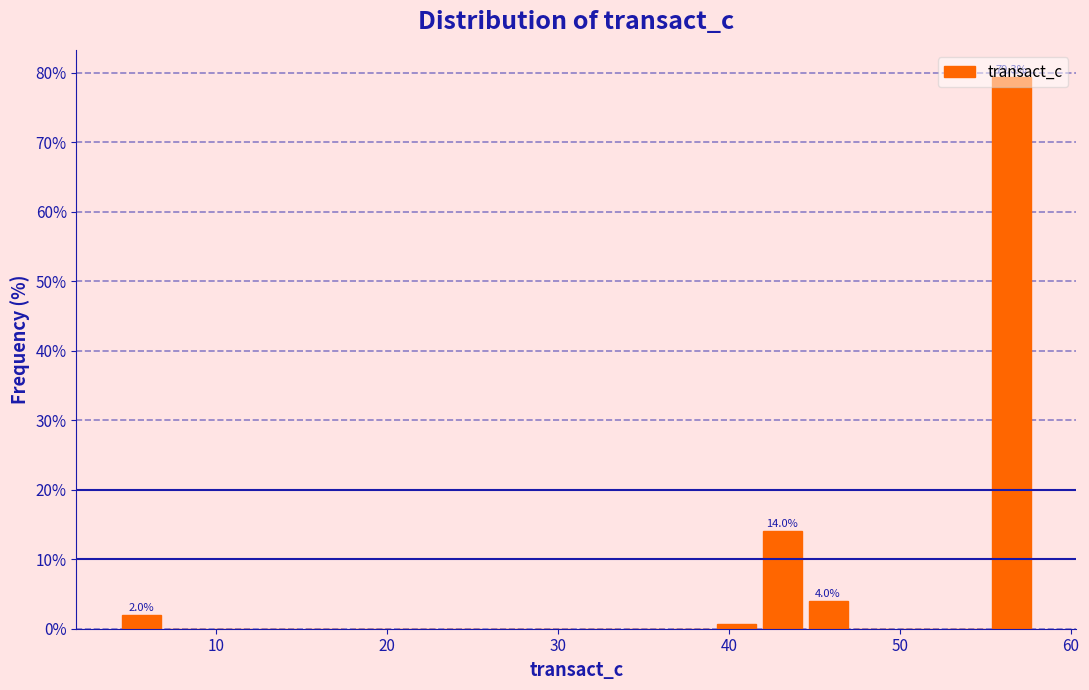

Read against the x-axis, roughly where is the centre of the tallest bar?

57